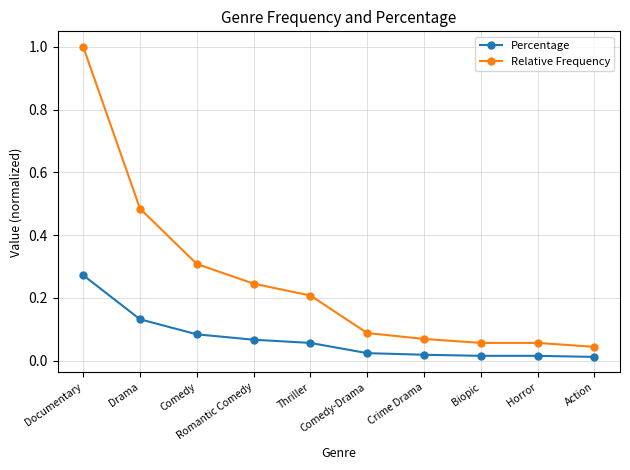

What is the label of the 2nd point from the right?

Horror